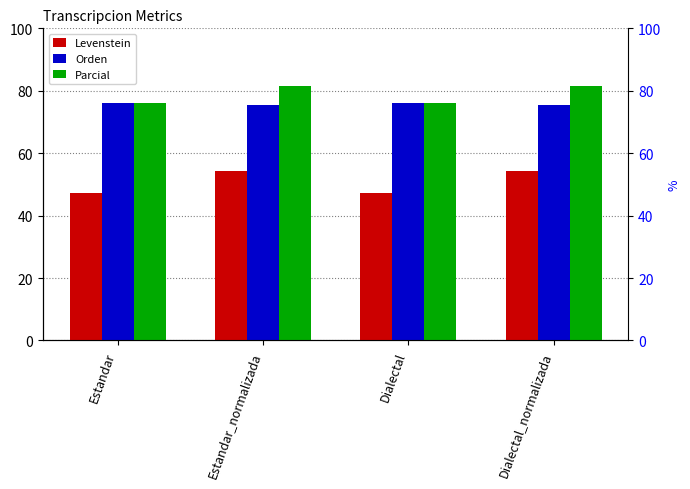

What are all the series names shown in the legend?

Levenstein, Orden, Parcial